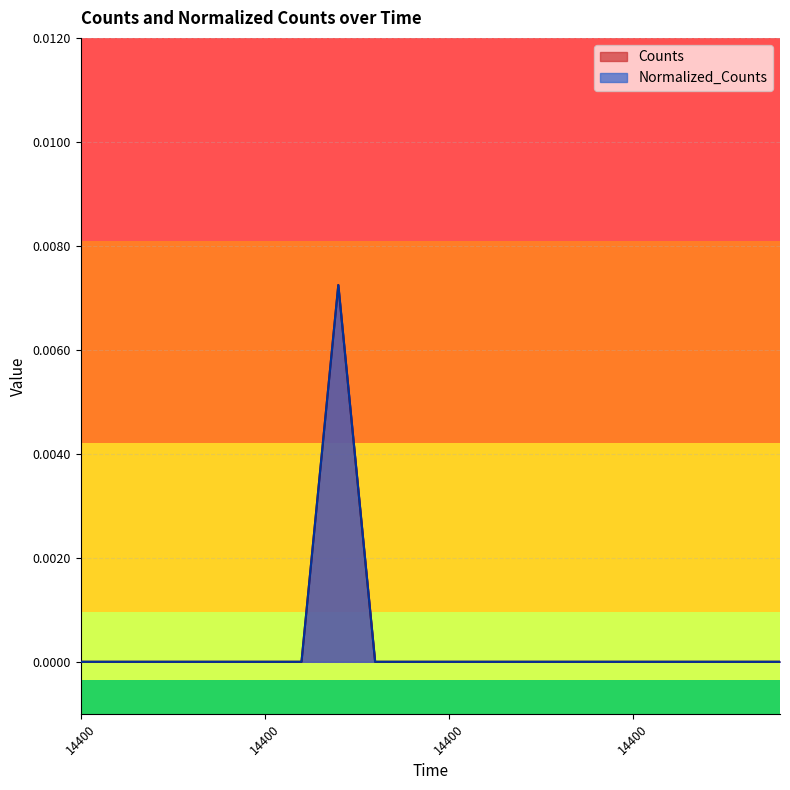

What are all the series names shown in the legend?

Counts, Normalized_Counts